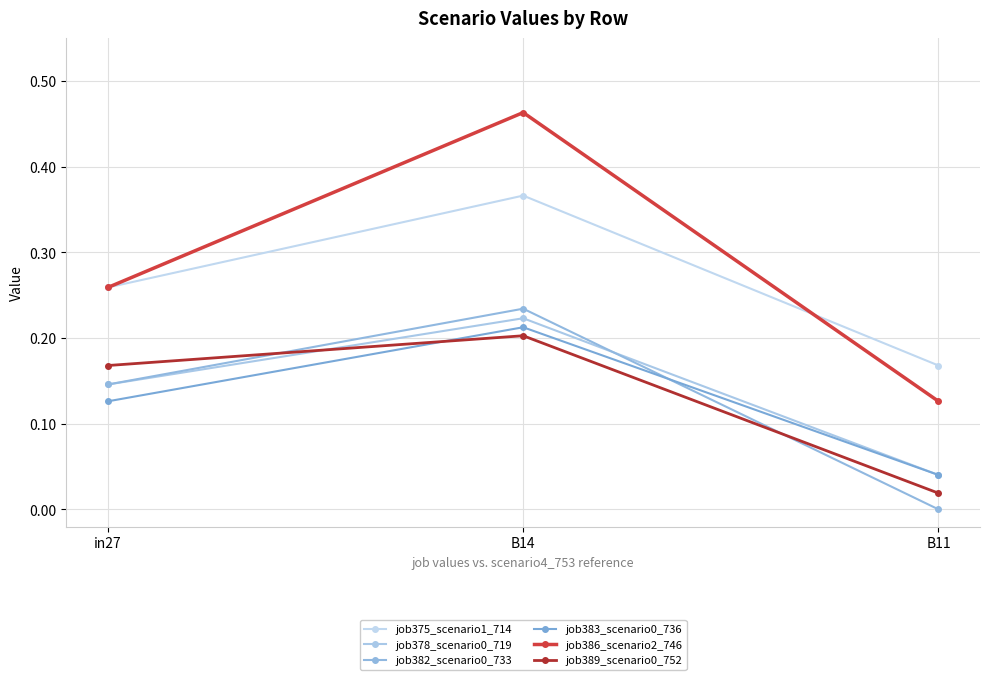

What is the label of the 1st point from the right?

B11